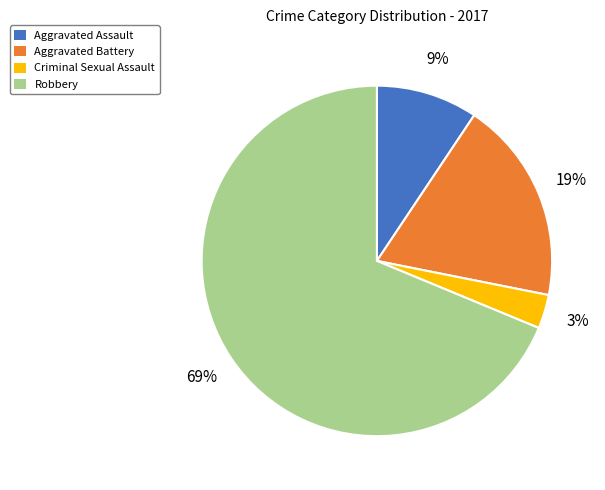

The Aggravated Battery slice represents 19% of the pie. True or false?

True